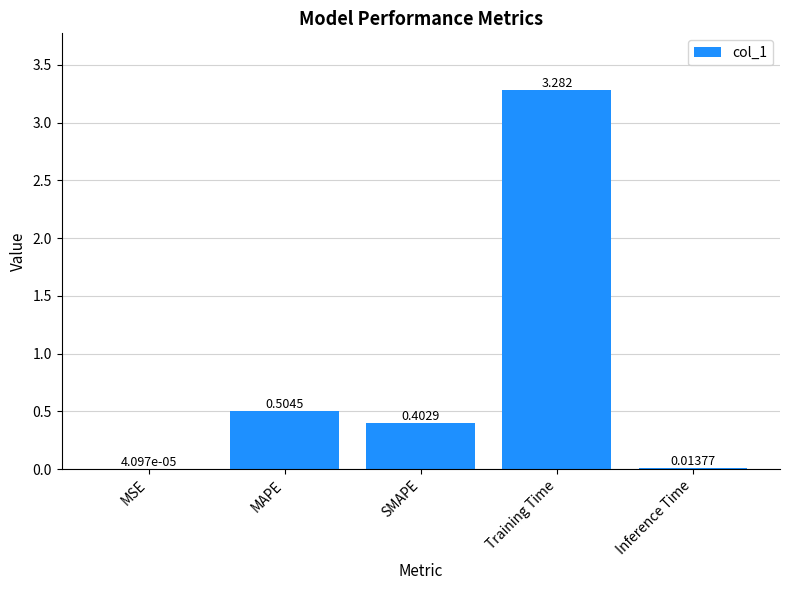

Where is the data nearest to the value 1?

MAPE